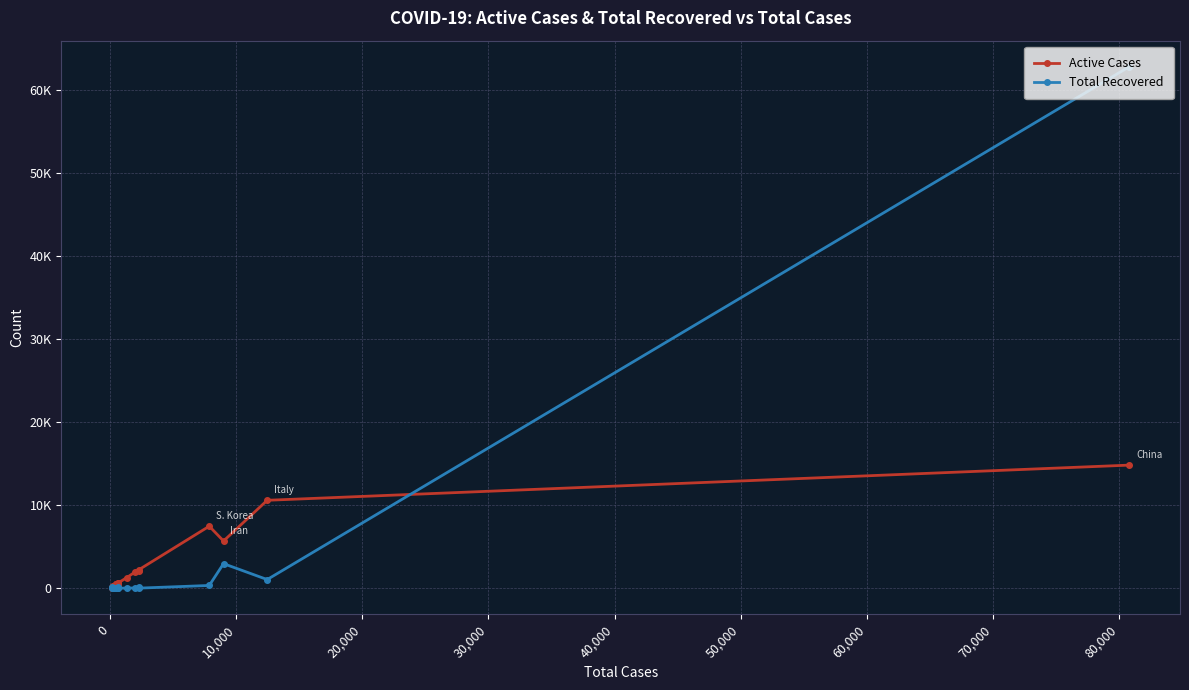

Which series has the largest range (max minus min)?

Total Recovered